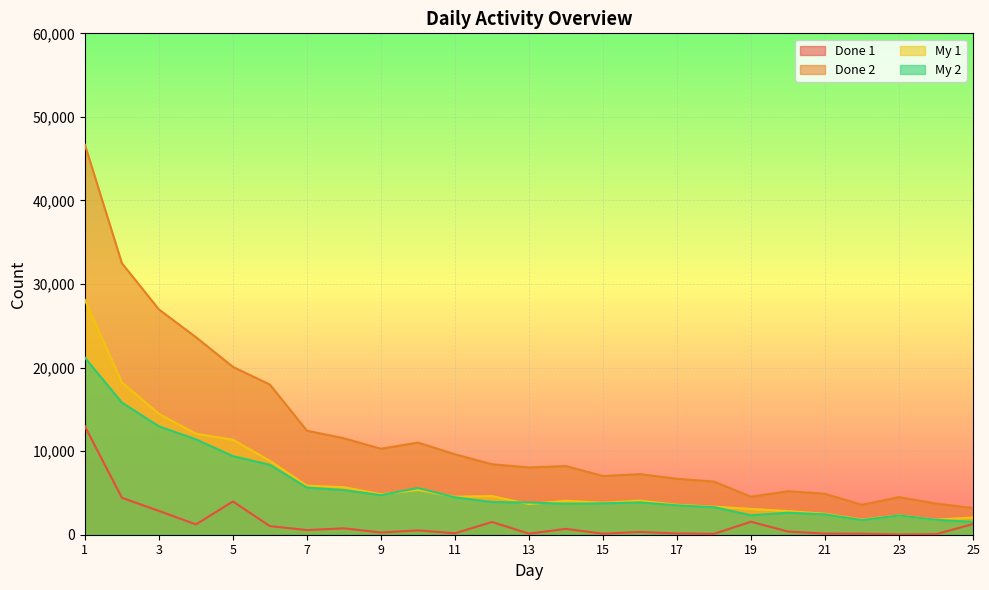

Rank the categories by Done 1 value from highest to lowest.

1, 2, 5, 3, 19, 12, 25, 4, 6, 8, 14, 7, 10, 20, 16, 9, 11, 17, 21, 13, 15, 22, 18, 24, 23